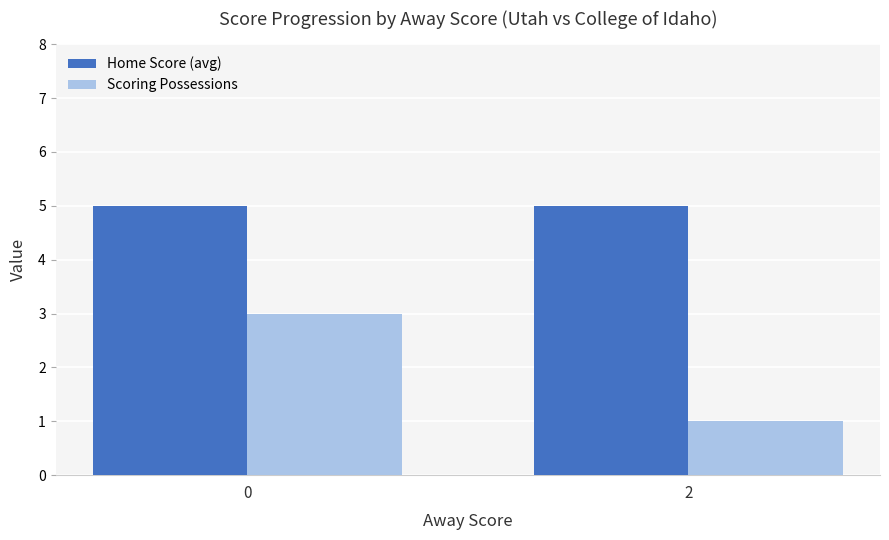

What is the difference between the highest and lowest values at 2?

4